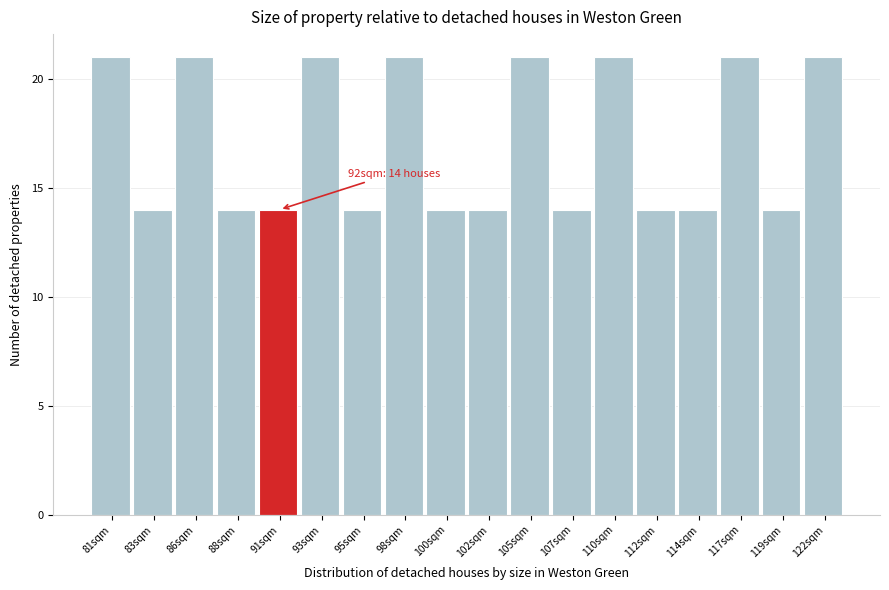

Reading right to left, transcribe all the data shown in this chart.

21	14	21	14	14	21	14	21	14	14	21	14	21	14	14	21	14	21